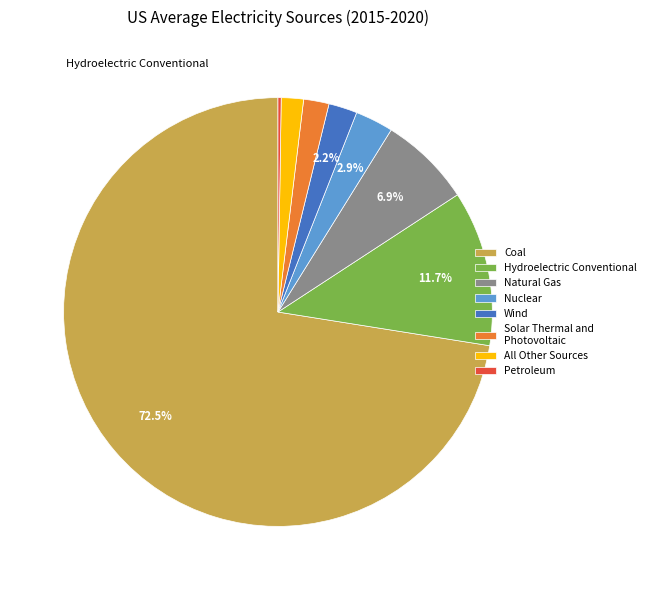

Between All Other Sources and Hydroelectric Conventional, which is larger?

Hydroelectric Conventional